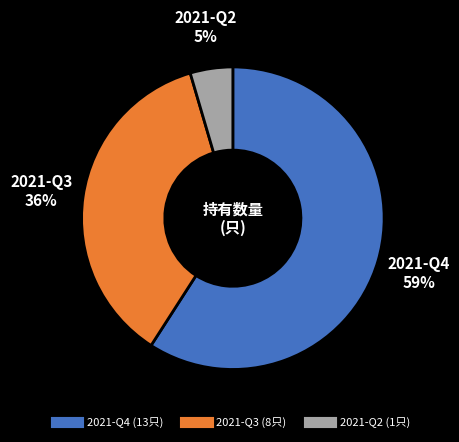

What is the ratio of the value at 2021-Q3 to the value at 2021-Q4?

0.6